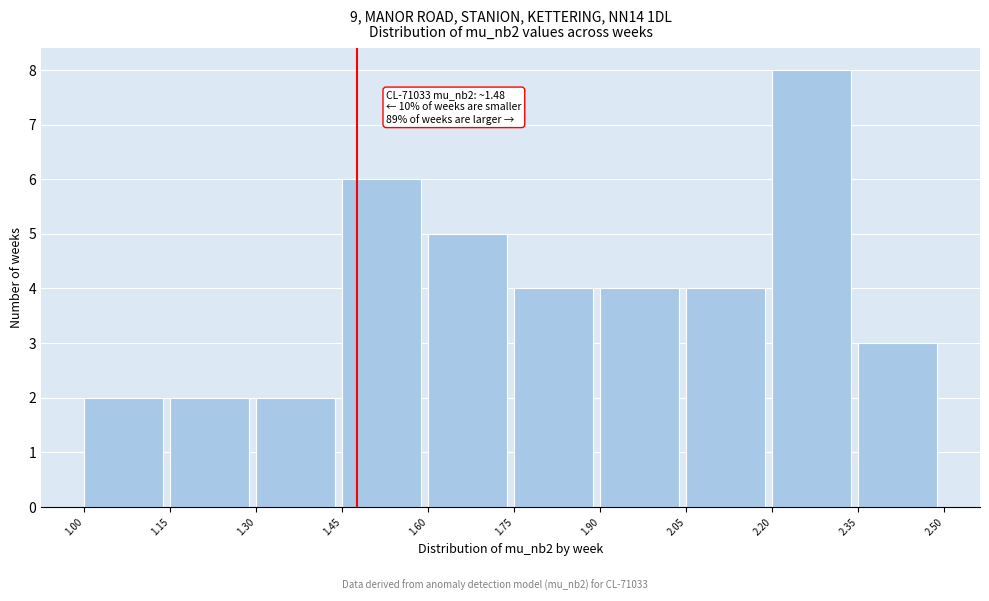

Which range on the x-axis has the tallest bar?

2.20 to 2.35